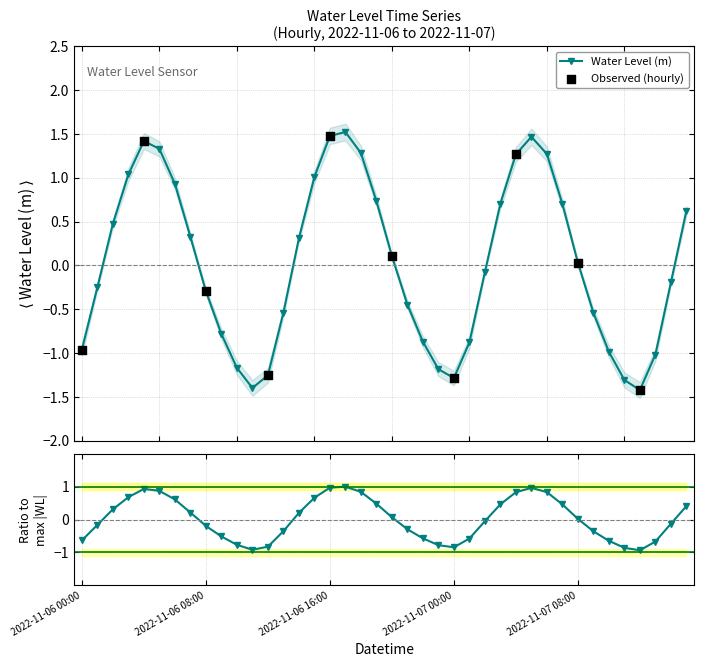

Between 2022-11-07 12:00 and 2022-11-07 13:00, which is larger?

2022-11-07 13:00